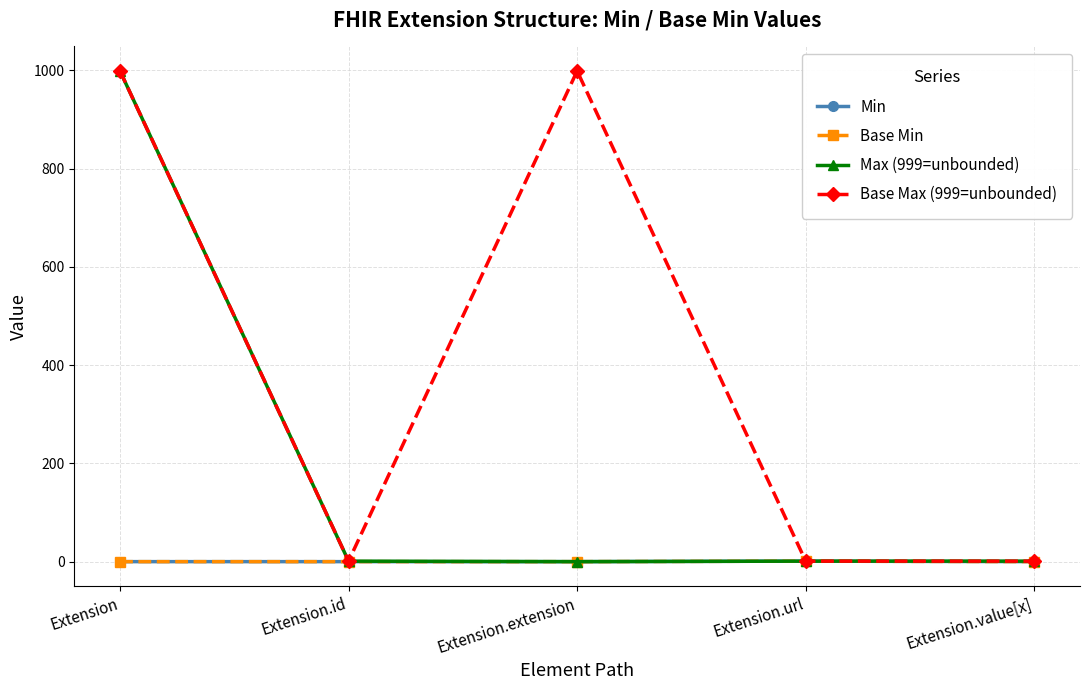

What is the total value across all series at Extension.id?

2